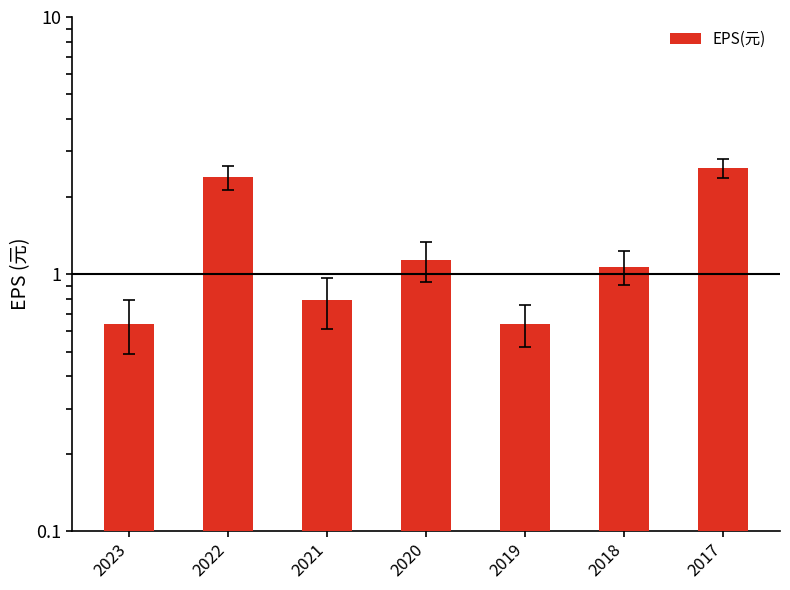

The chart shows a value of 0.6 at 2019. True or false?

True